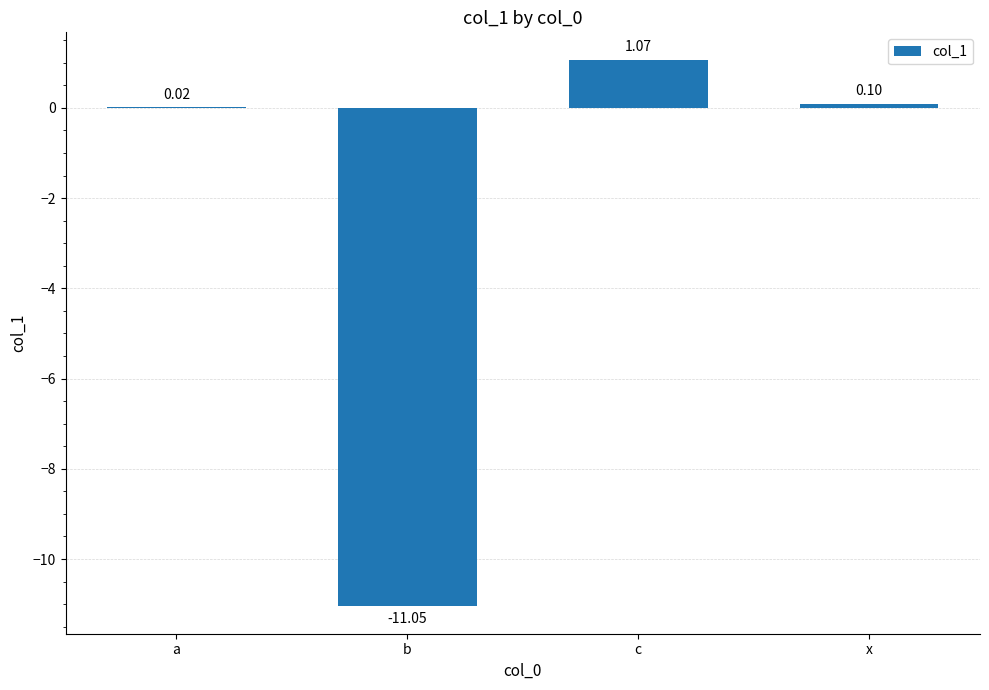

Is it true that the value at x is 0.1?

True